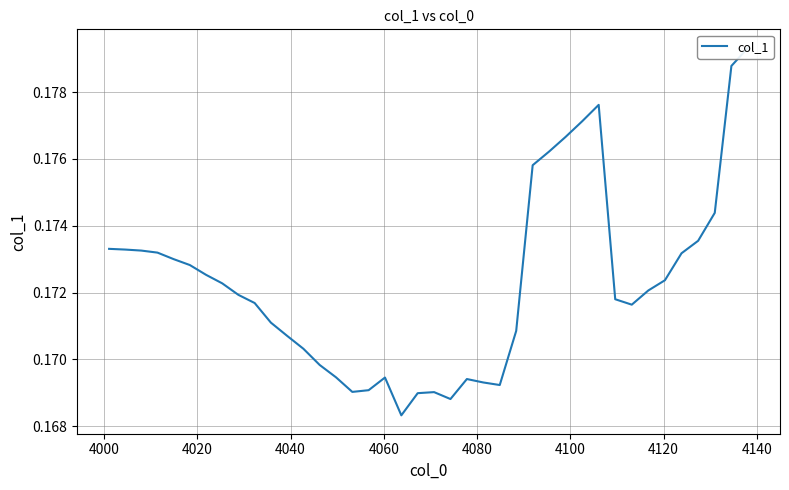

Reading left to right, what are all the values shown in this chart?

0.2	0.2	0.2	0.2	0.2	0.2	0.2	0.2	0.2	0.2	0.2	0.2	0.2	0.2	0.2	0.2	0.2	0.2	0.2	0.2	0.2	0.2	0.2	0.2	0.2	0.2	0.2	0.2	0.2	0.2	0.2	0.2	0.2	0.2	0.2	0.2	0.2	0.2	0.2	0.2